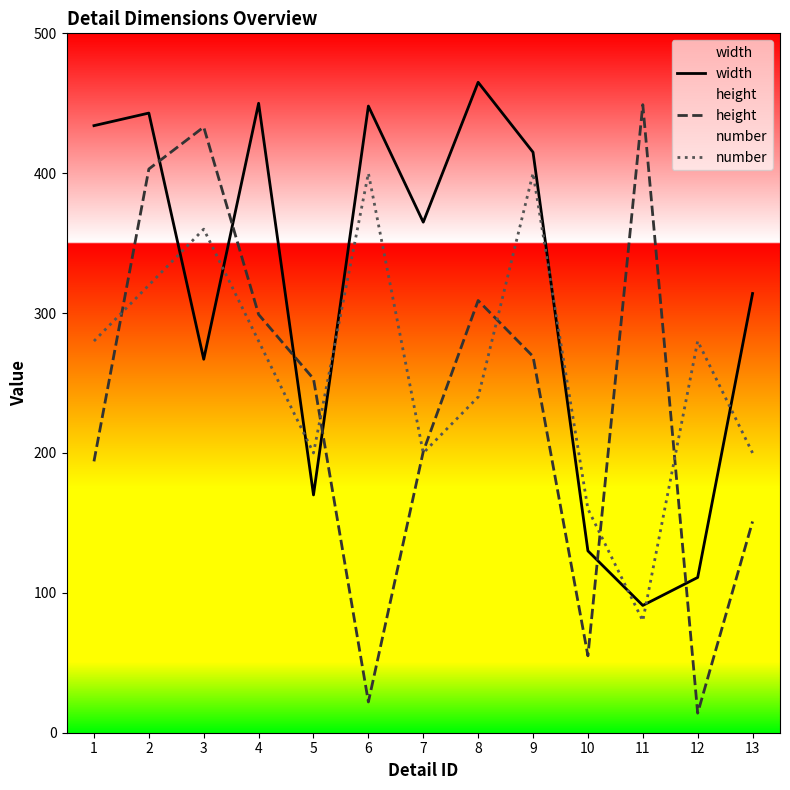

What is the difference between the maximum and minimum values in the height series?

435